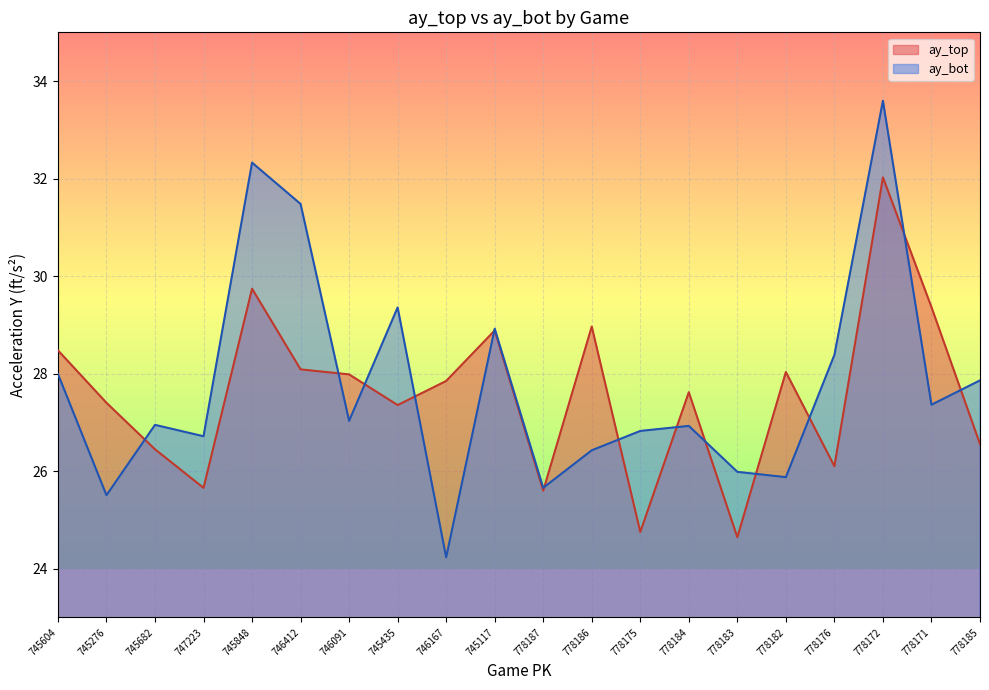

At how many categories does at least one series exceed 28?

10